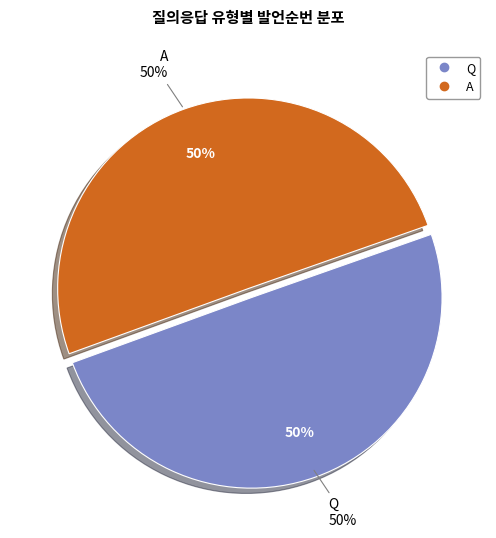

How many segments does this pie chart have?

2